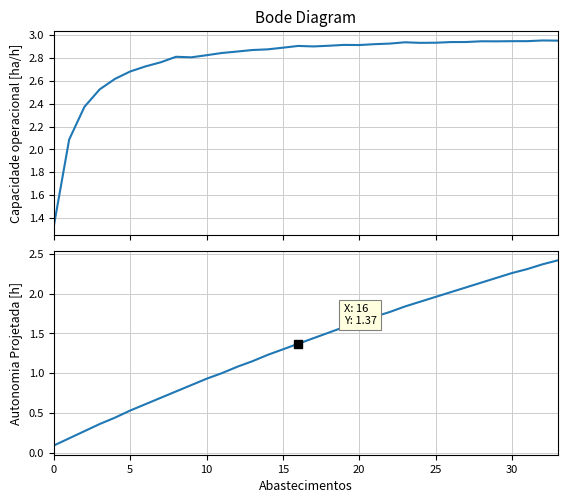

How many data points in Autonomia Projetada [h] are less than 1?

11